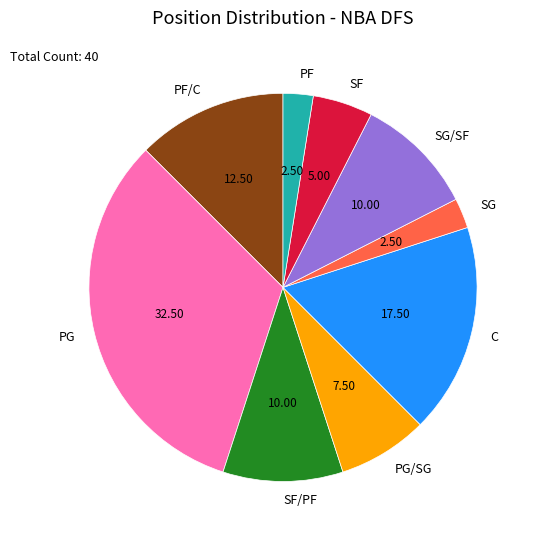

Do PG and SF together represent more than half of the pie?

No